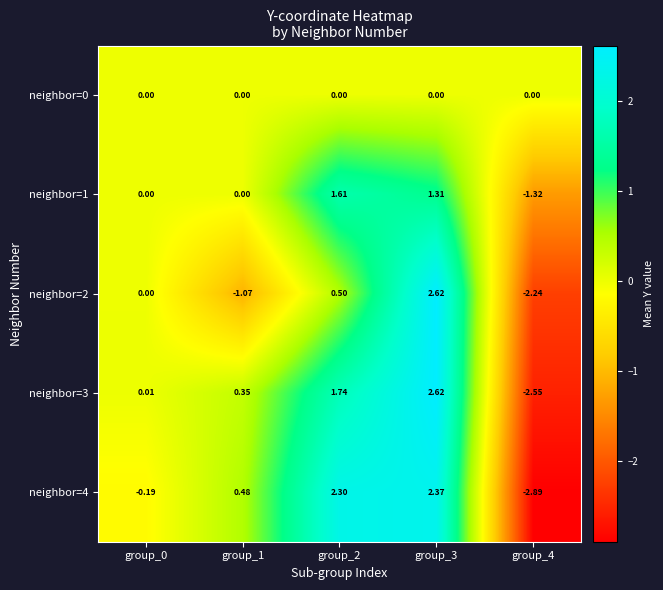

Which series has the widest spread of values?

neighbor=4